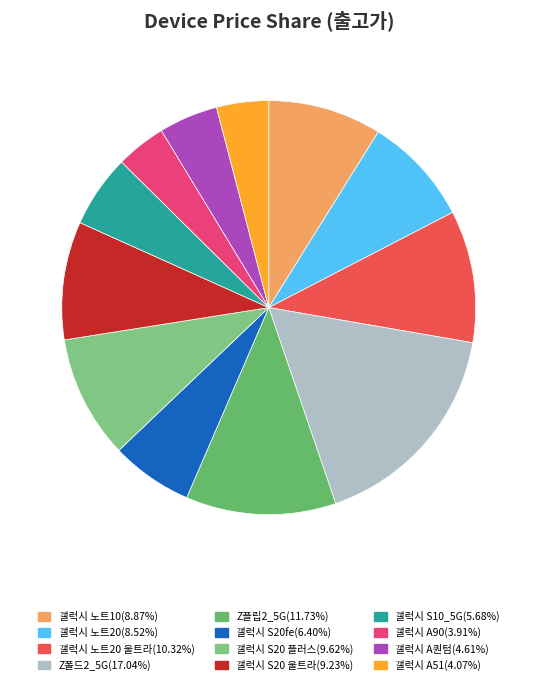

To the nearest percent, what is the difference between the largest and smallest slice percentages?

13%